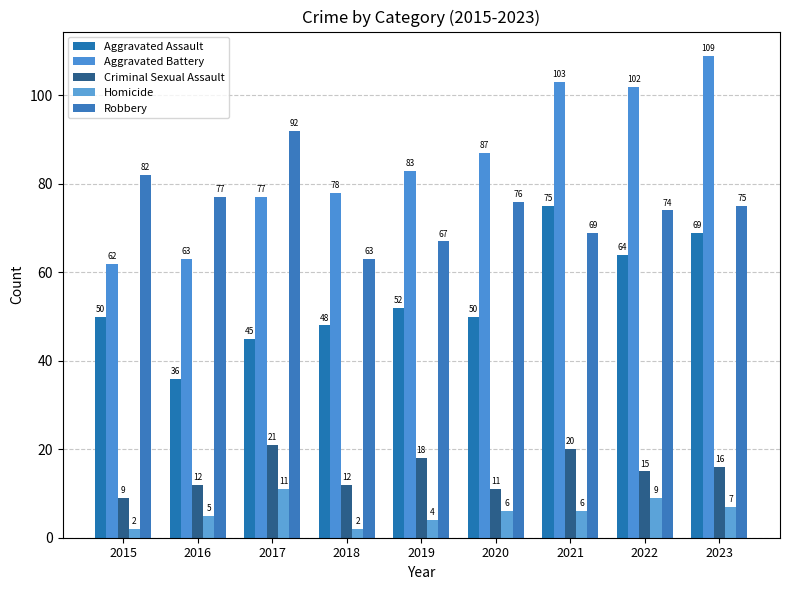

Read the Homicide value at 2021.

6